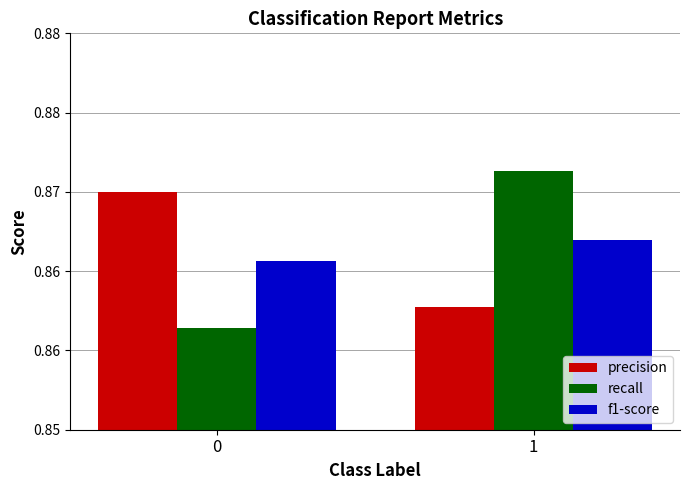

What is the value of the precision bar at the 2nd from the left?

0.9